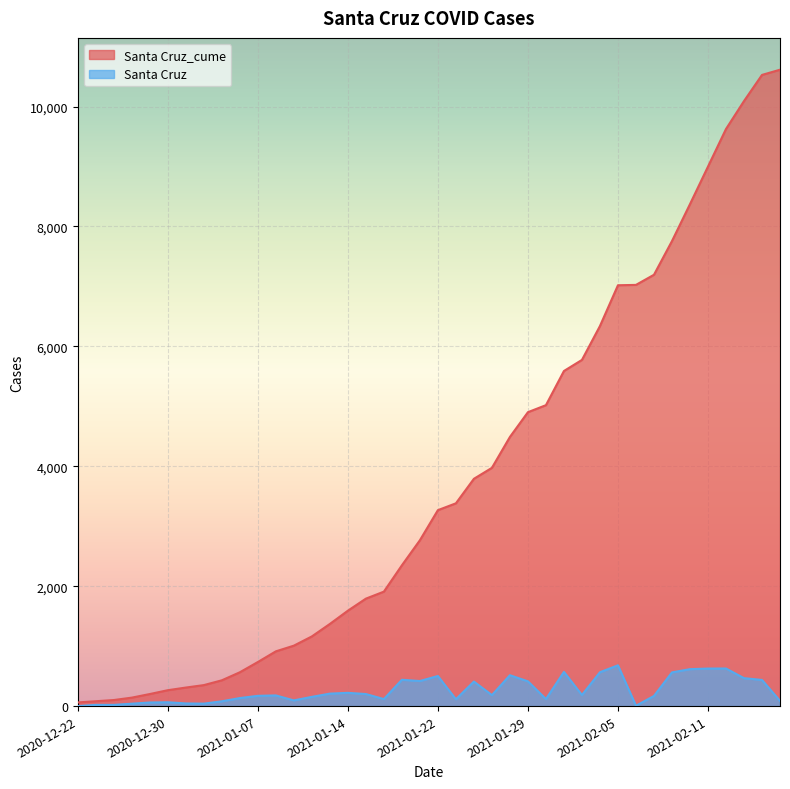

What are all the series names shown in the legend?

Santa Cruz_cume, Santa Cruz